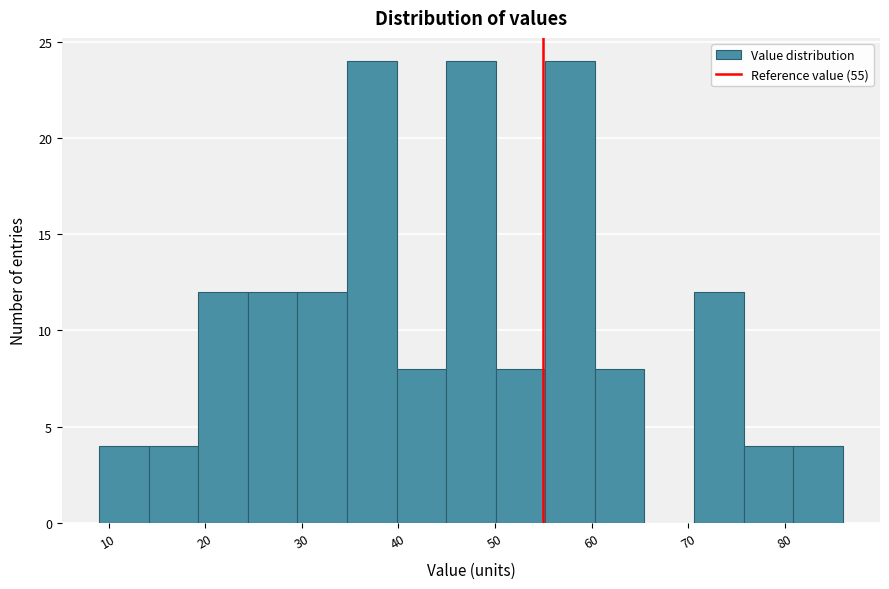

What is the height of the bar covering 9 to 14 on the x-axis? Neither the bar edges nor the heights are printed on the chart, so give them approximately, as read against the axes.

4